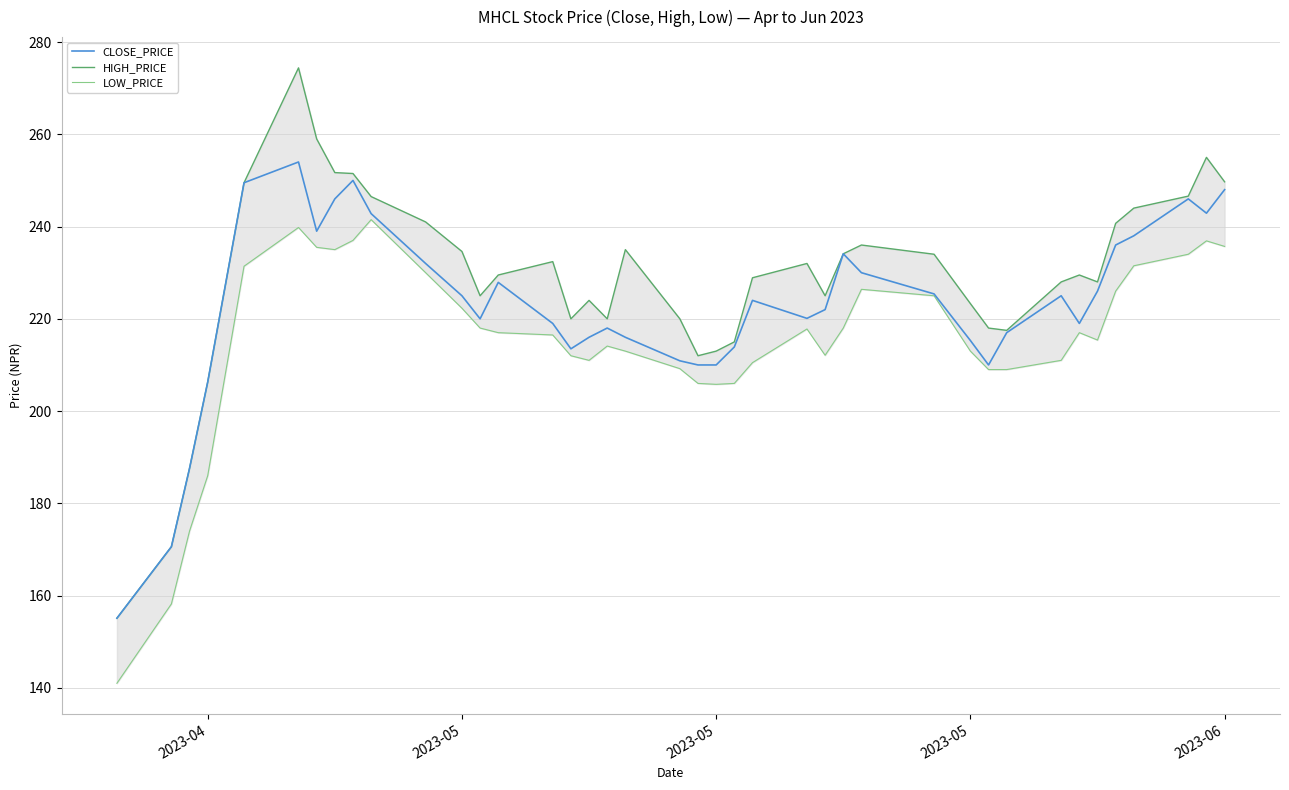

True or false: LOW_PRICE and HIGH_PRICE cross at least once.

False